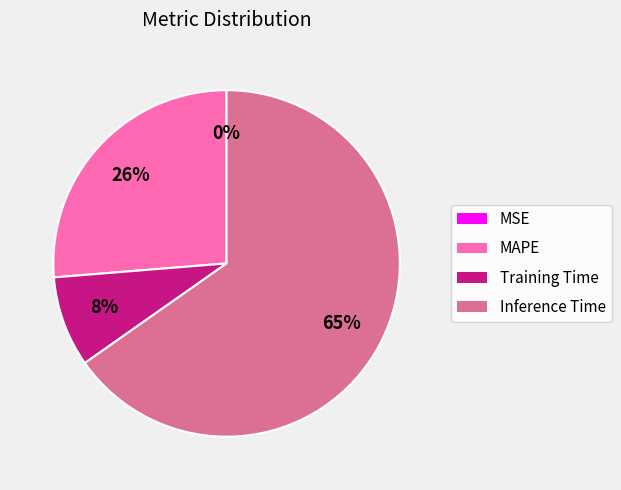

To the nearest percent, what is the average slice percentage?

25%